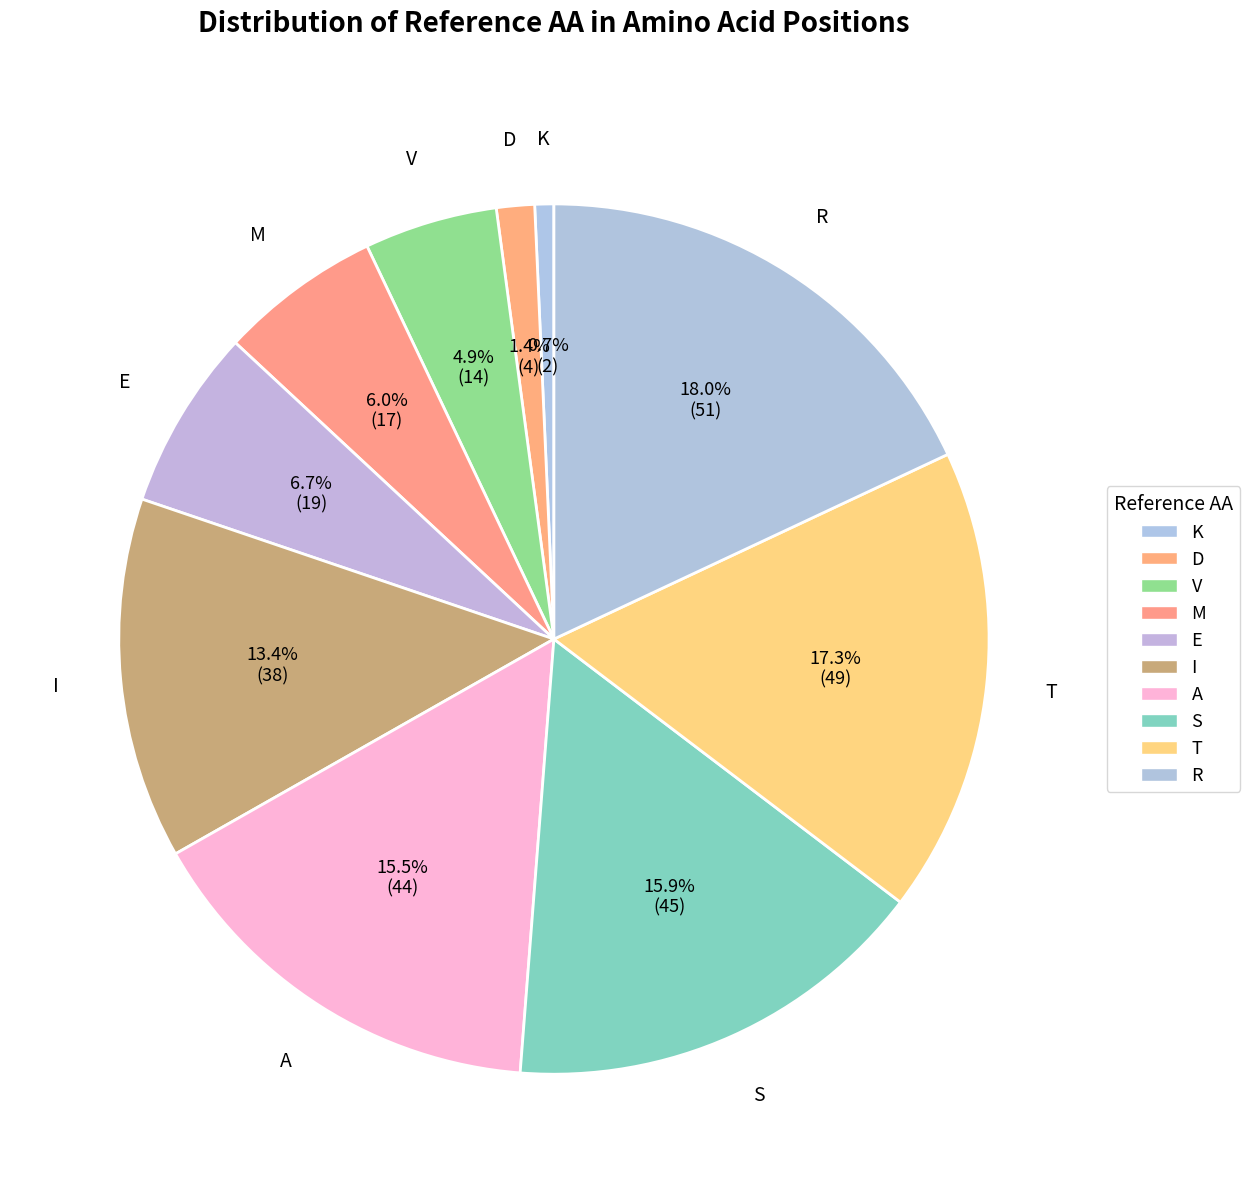

Which slice is the largest?

R